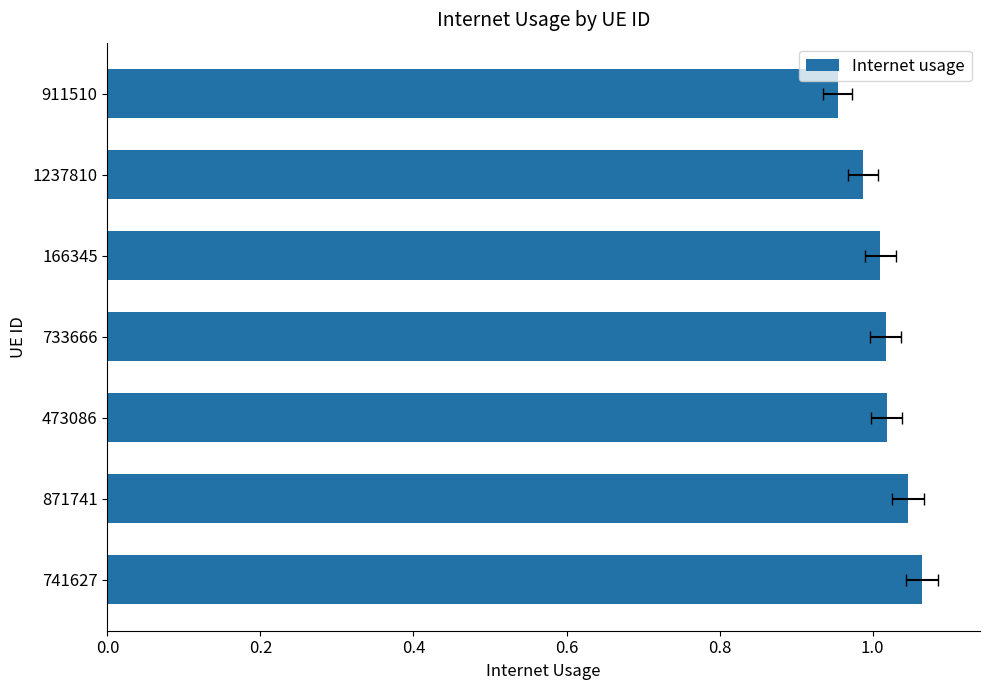

Is it true that the value at 1237810 is 0.6?

False